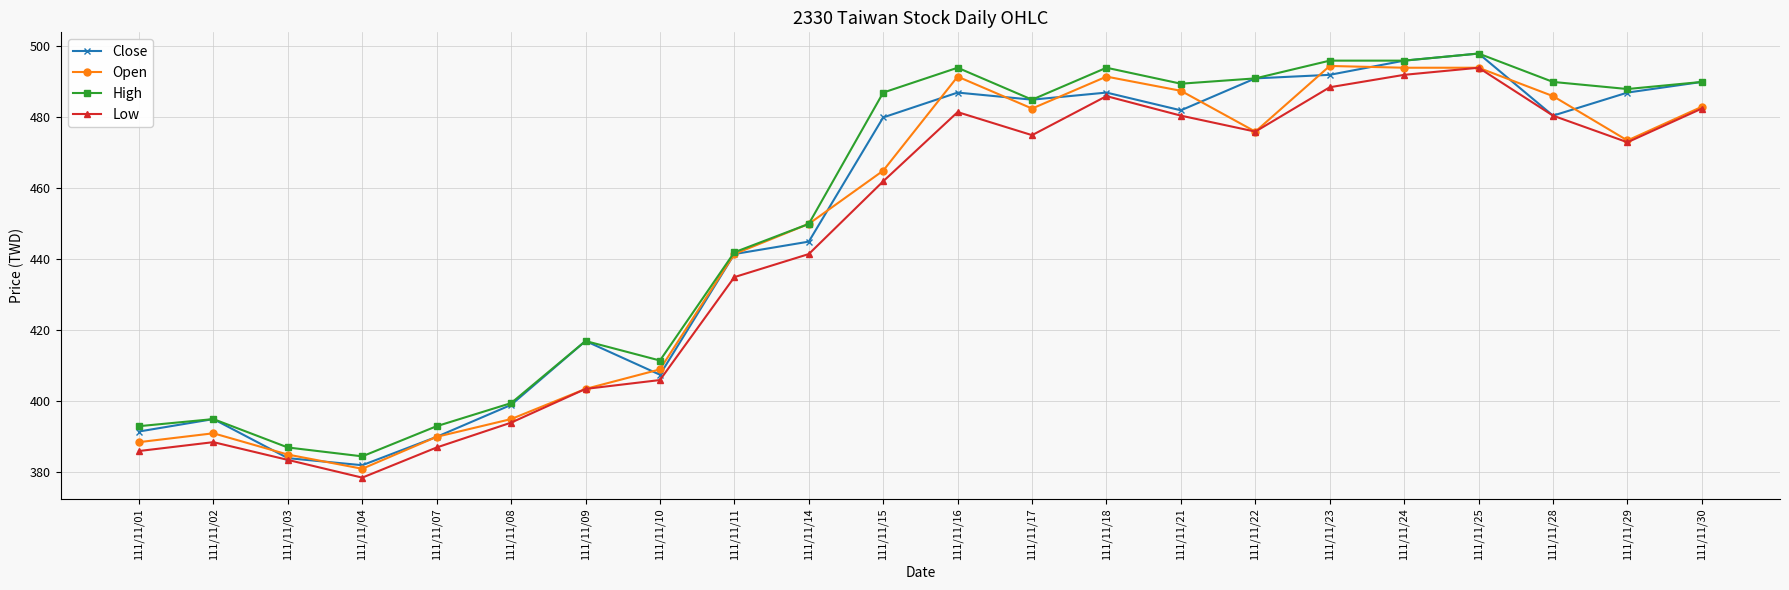

What is the spread (max minus min) of values at 111/11/23?

7.5